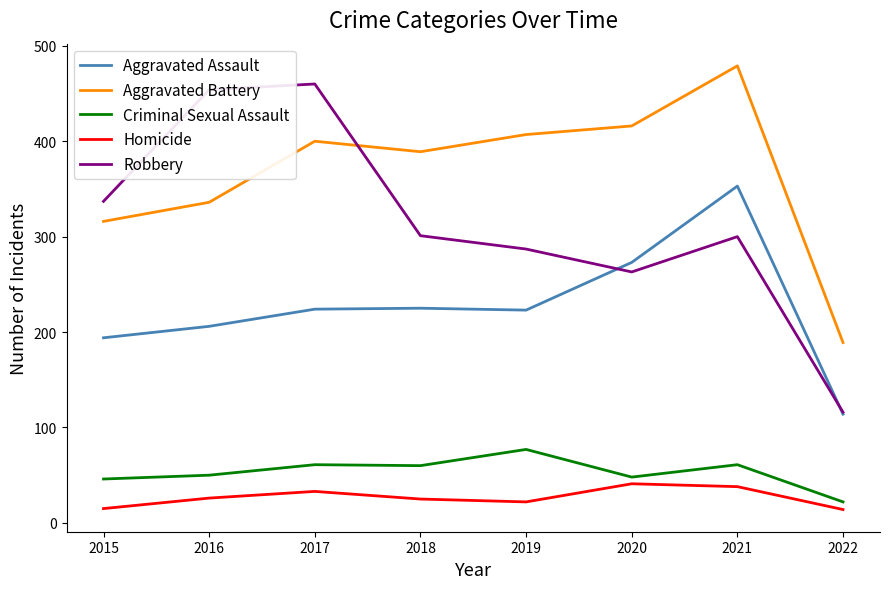

True or false: Homicide and Criminal Sexual Assault intersect in this chart.

False